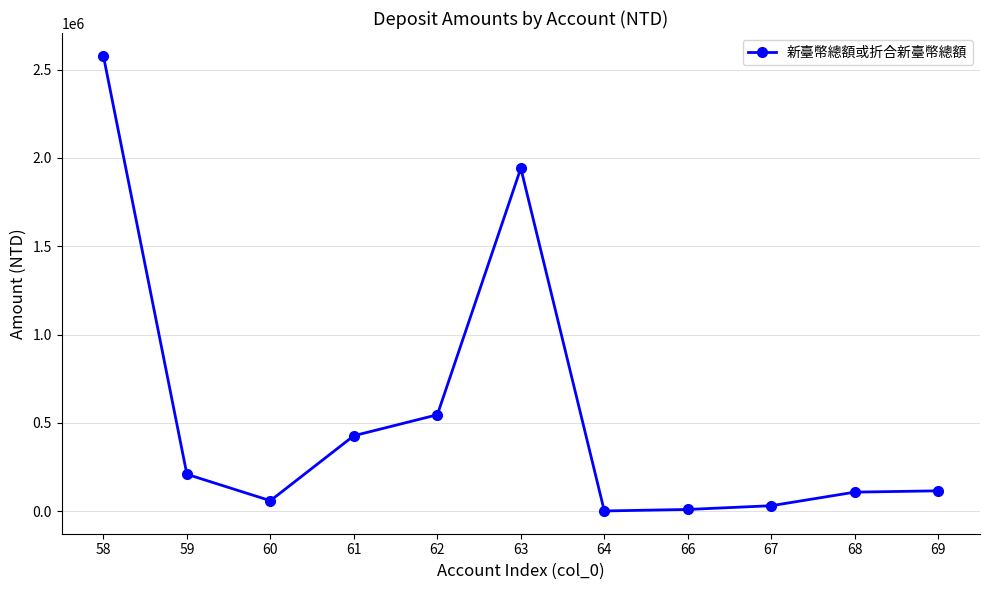

At which category does the data reach its first local peak?

63